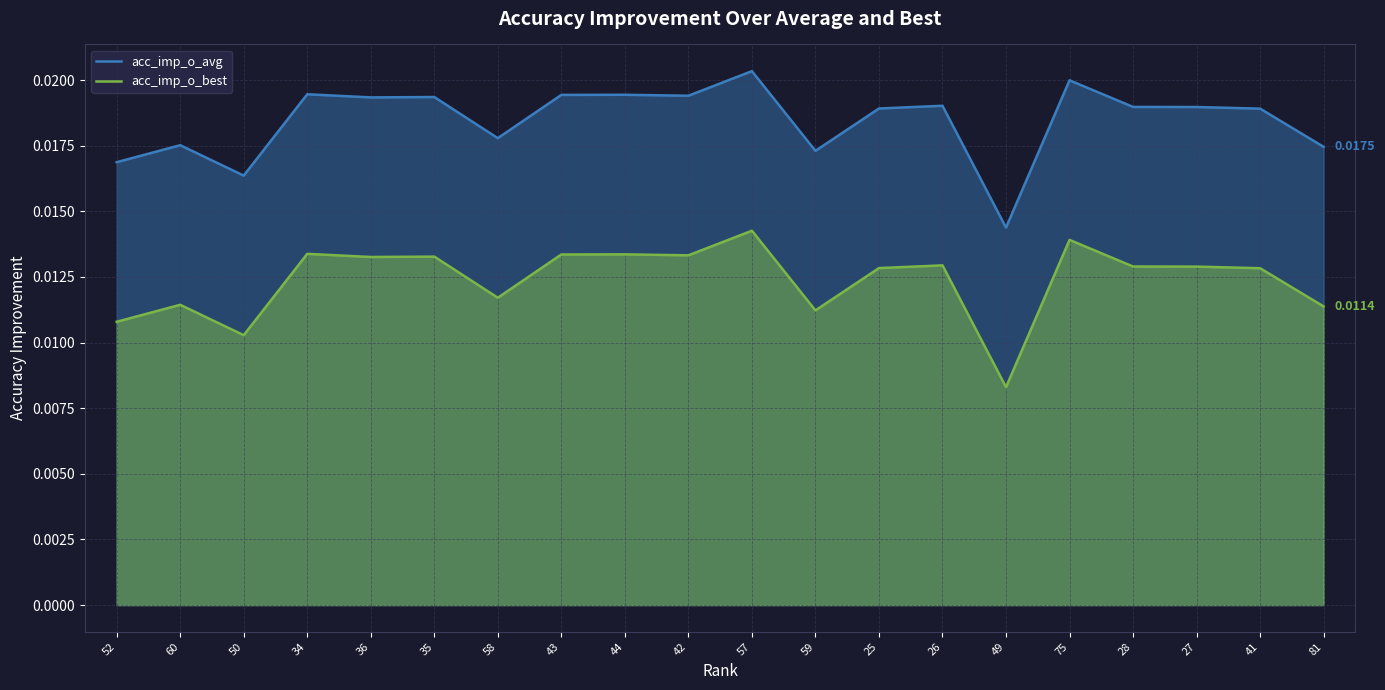

List the series in order of their overall mean, highest first.

acc_imp_o_avg, acc_imp_o_best